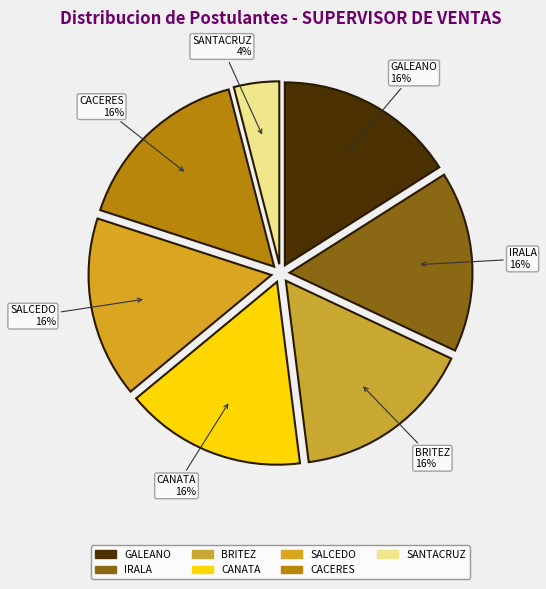

To the nearest percent, what portion does CANATA represent?

16%